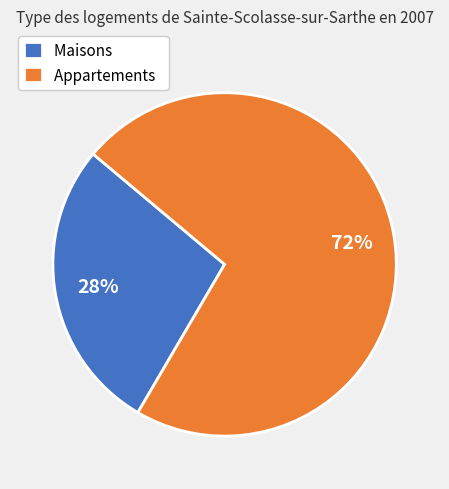

To the nearest percent, what percentage of the pie is Maisons?

28%